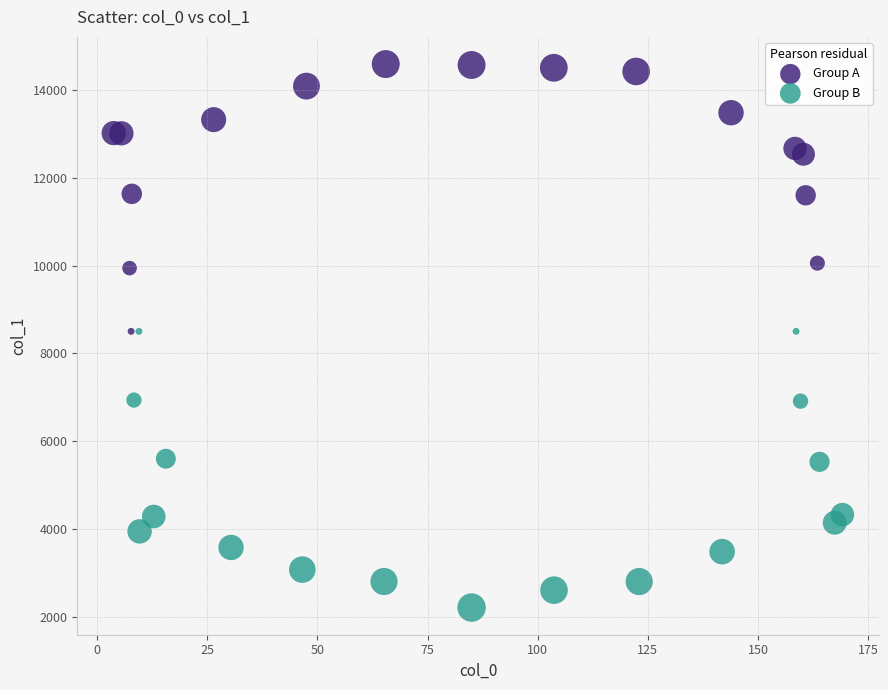

Which series contains the lowest Y value?

Group B